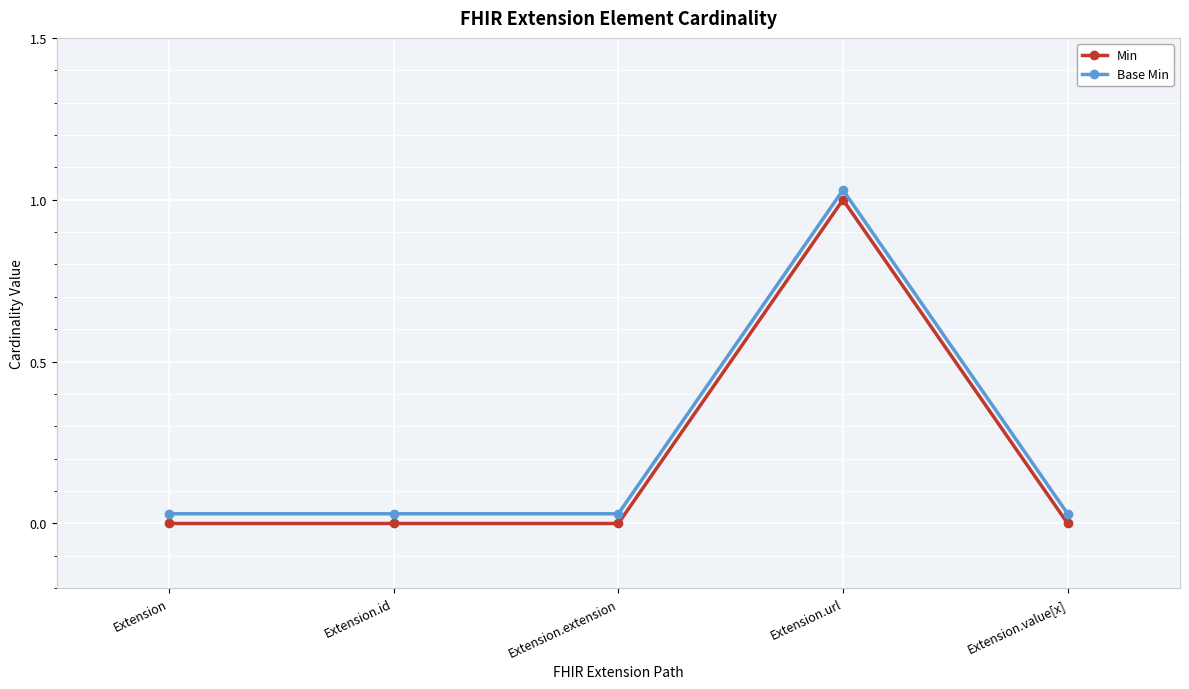

In Min, how many points are higher than both neighbors (excluding endpoints)?

1